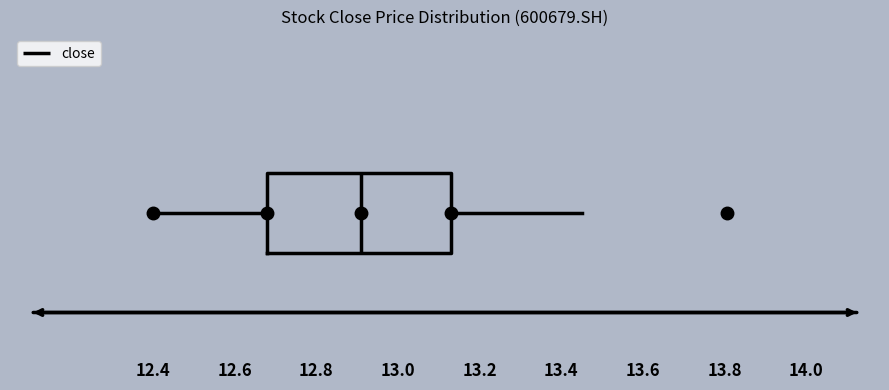

Transcribe this box plot: give where the median line is, the range the box spans, and where the two whiskers end, as read against the x-axis. The values are not printed on the chart, so give them approximately, as read against the axis.

median 12.92, box 12.68 to 13.14, whiskers 12.40 to 13.46